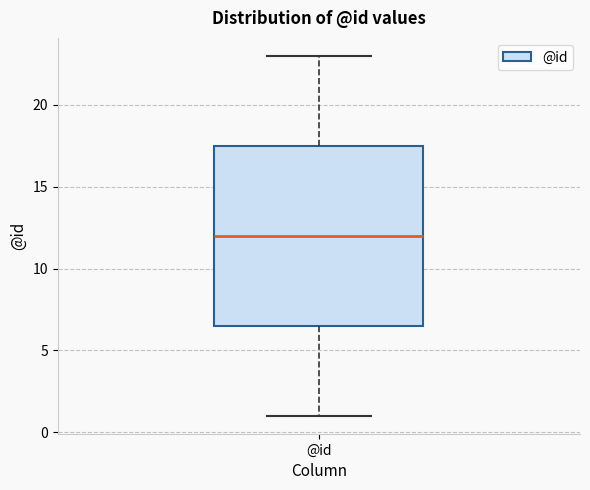

Transcribe this box plot: give where the median line is, the range the box spans, and where the two whiskers end, as read against the y-axis. The values are not printed on the chart, so give them approximately, as read against the axis.

median 12.0, box 6.5 to 17.5, whiskers 1.0 to 23.0